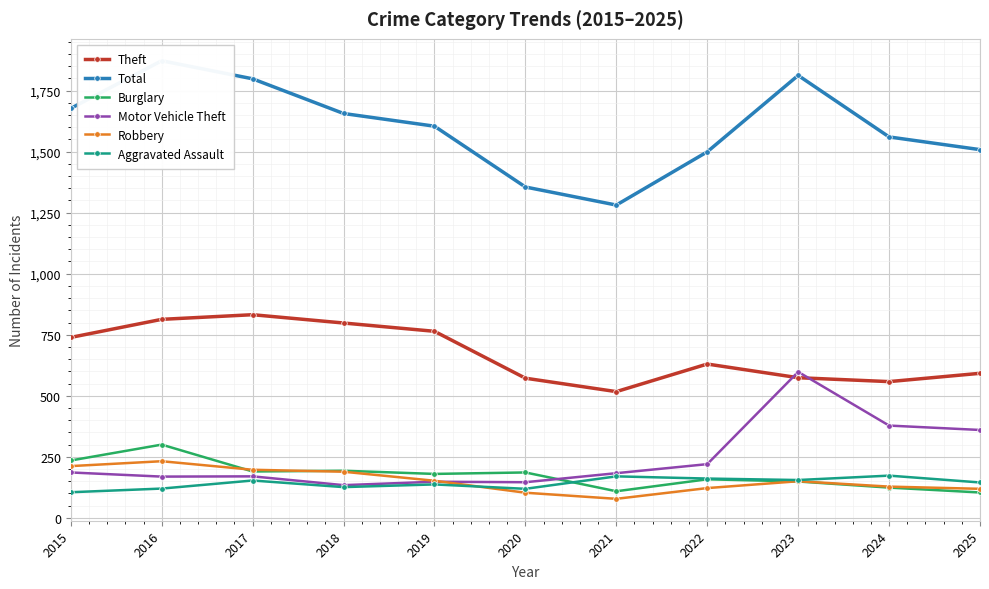

Reading left to right, list all the values displayed in this chart.

Theft: 2015=739	2016=813	2017=832	2018=798	2019=764	2020=572	2021=517	2022=630	2023=574	2024=558	2025=592
Total: 2015=1677	2016=1872	2017=1798	2018=1656	2019=1604	2020=1355	2021=1281	2022=1499	2023=1812	2024=1560	2025=1508
Burglary: 2015=235	2016=300	2017=190	2018=193	2019=180	2020=186	2021=109	2022=158	2023=149	2024=124	2025=104
Motor Vehicle Theft: 2015=186	2016=169	2017=170	2018=134	2019=148	2020=146	2021=183	2022=220	2023=598	2024=378	2025=360
Robbery: 2015=212	2016=232	2017=197	2018=189	2019=152	2020=103	2021=78	2022=122	2023=150	2024=128	2025=119
Aggravated Assault: 2015=105	2016=120	2017=153	2018=126	2019=137	2020=119	2021=170	2022=161	2023=155	2024=173	2025=145